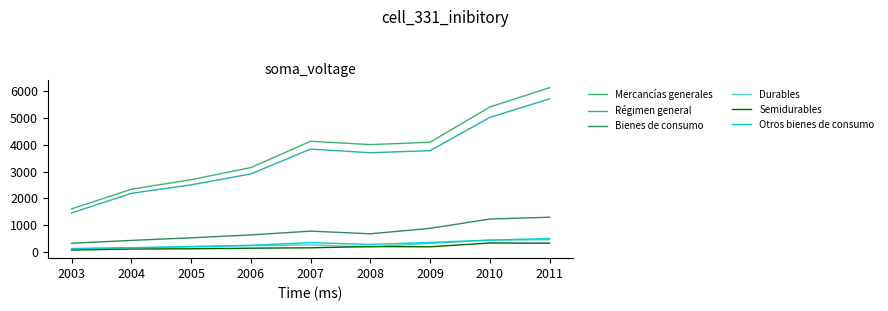

Is it true that Otros bienes de consumo equals 133 at 2003?

True